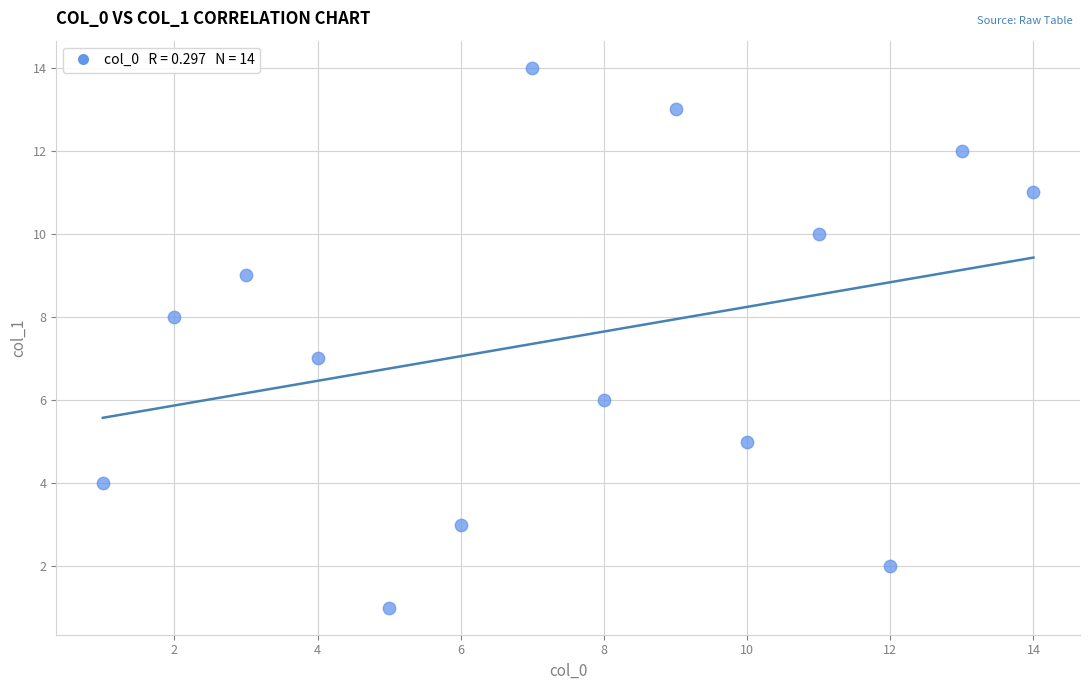

What is the range of X values (max minus min)?

13